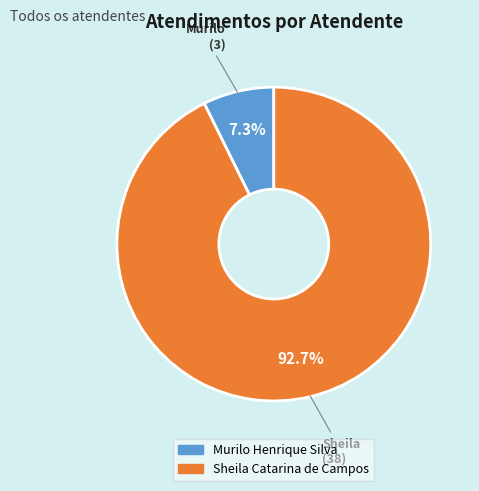

To the nearest percent, what is the difference between the largest and smallest slice percentages?

85%